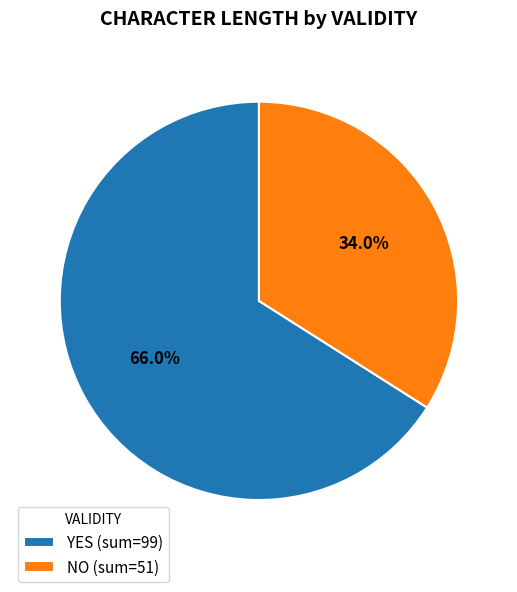

Does any single category account for the majority?

Yes